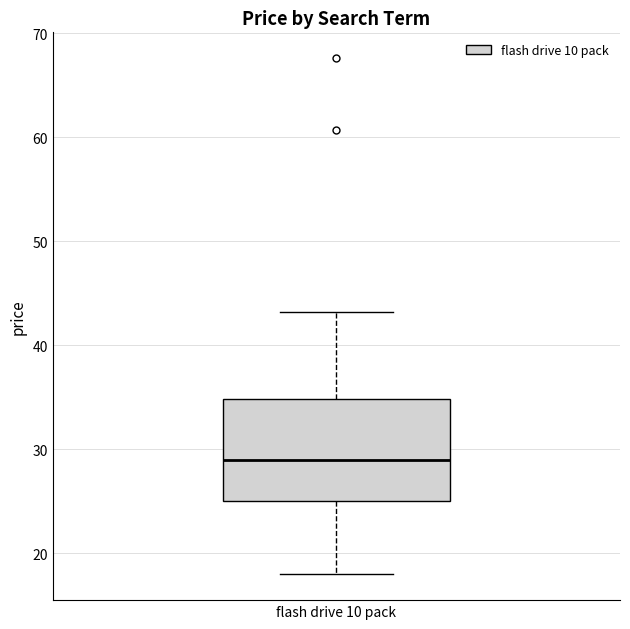

Read this box plot against the y-axis: the position of the median line, the range covered by the box, and the ends of both whiskers. The values are not printed on the chart, so give them approximately, as read against the axis.

median 29, box 25 to 35, whiskers 18 to 43